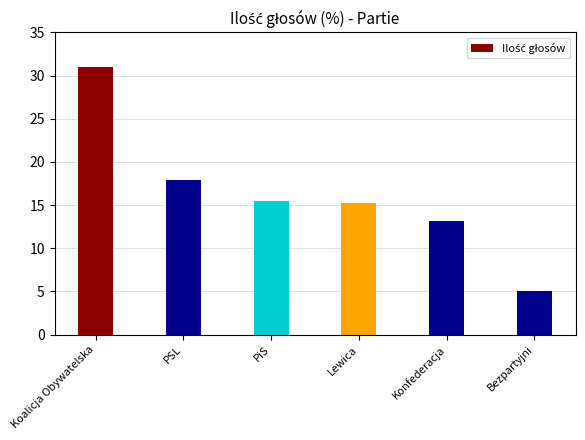

Are the bars grouped side by side (vs. stacked)?

No